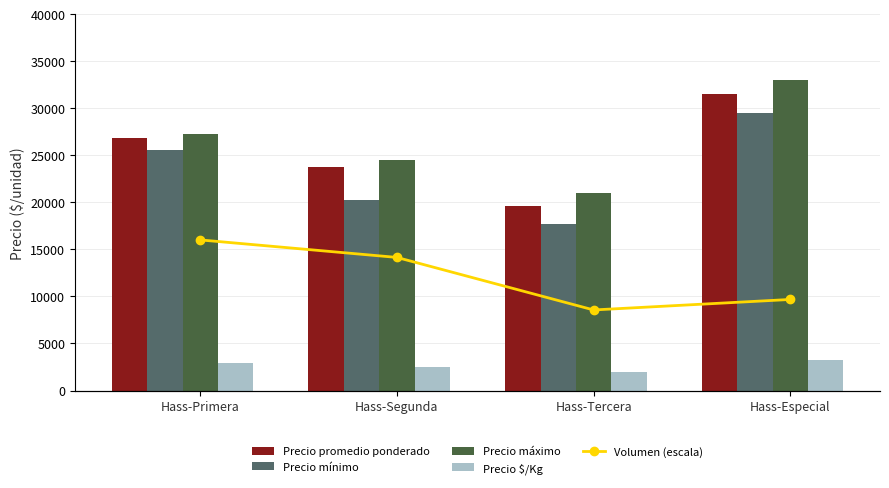

The Precio promedio ponderado series shows 31500 at Hass-Especial. True or false?

True